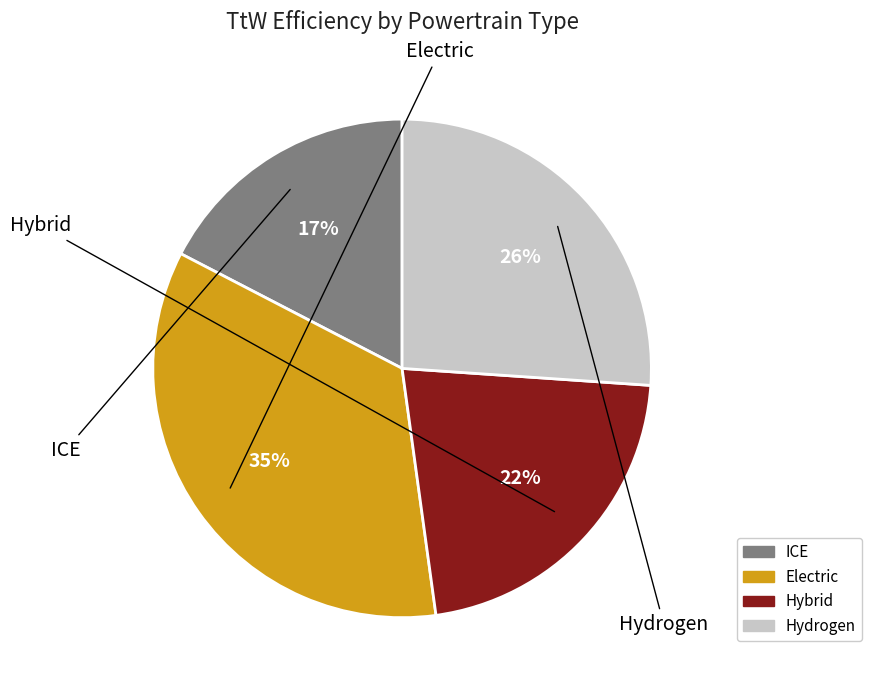

Which slice is the largest?

Electric